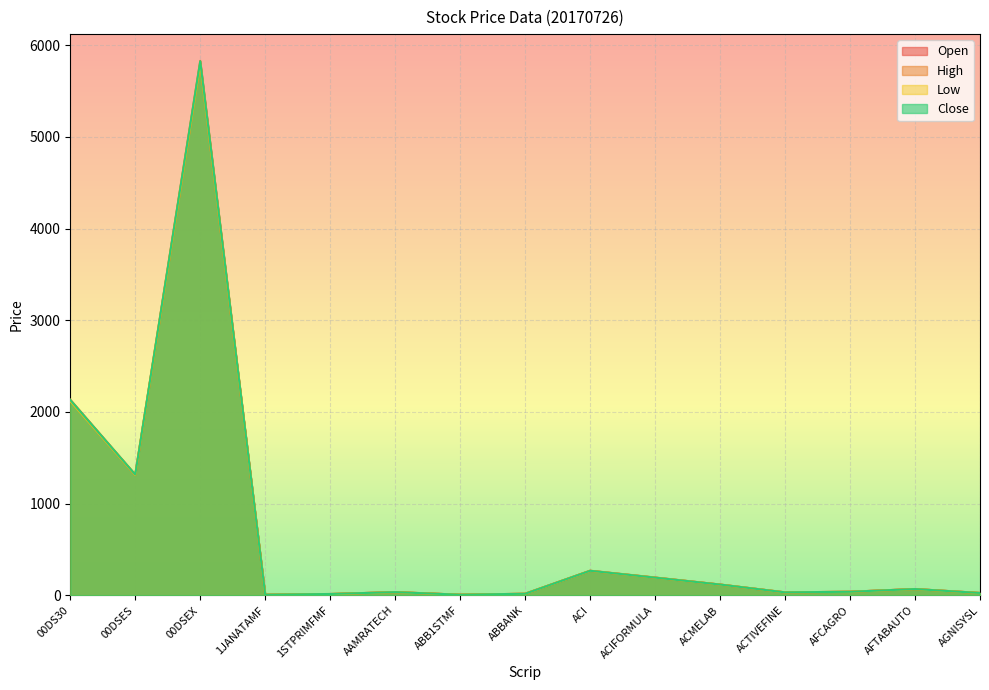

List the series in order of their peak value, lowest first.

Low, Open, Close, High